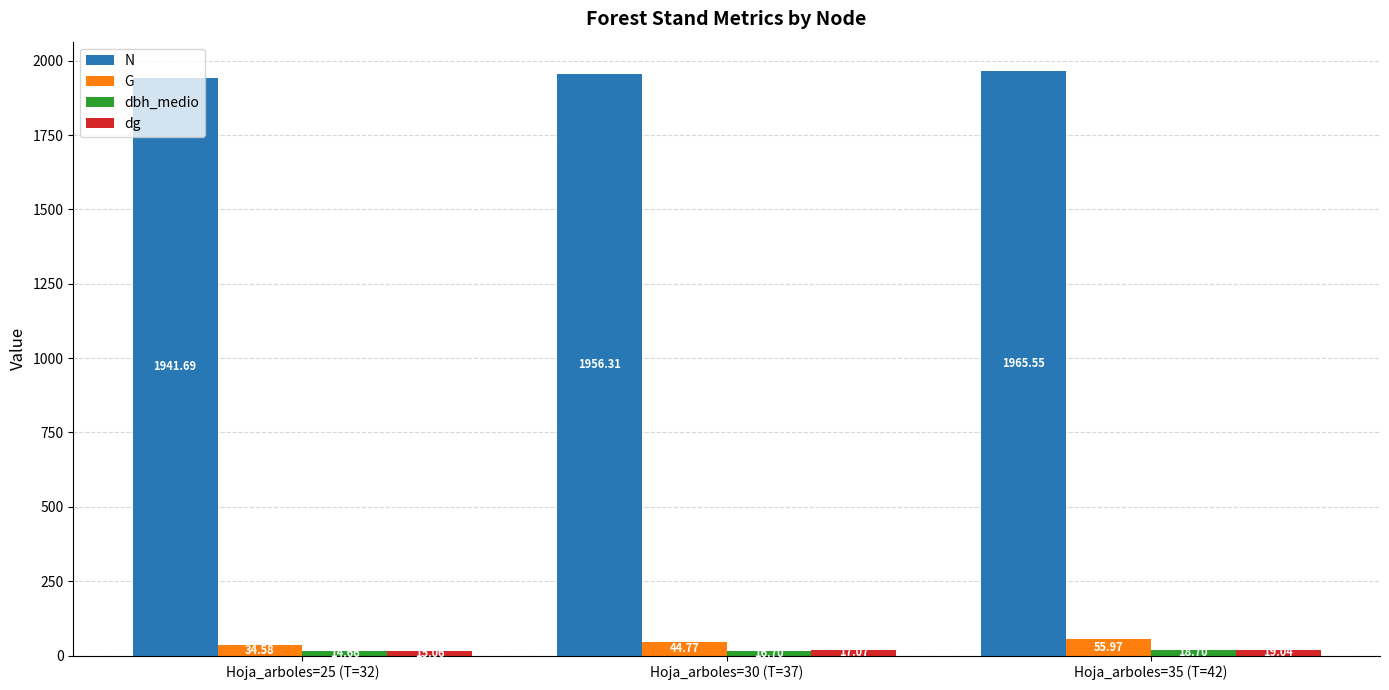

At how many categories does at least one series exceed 338?

3